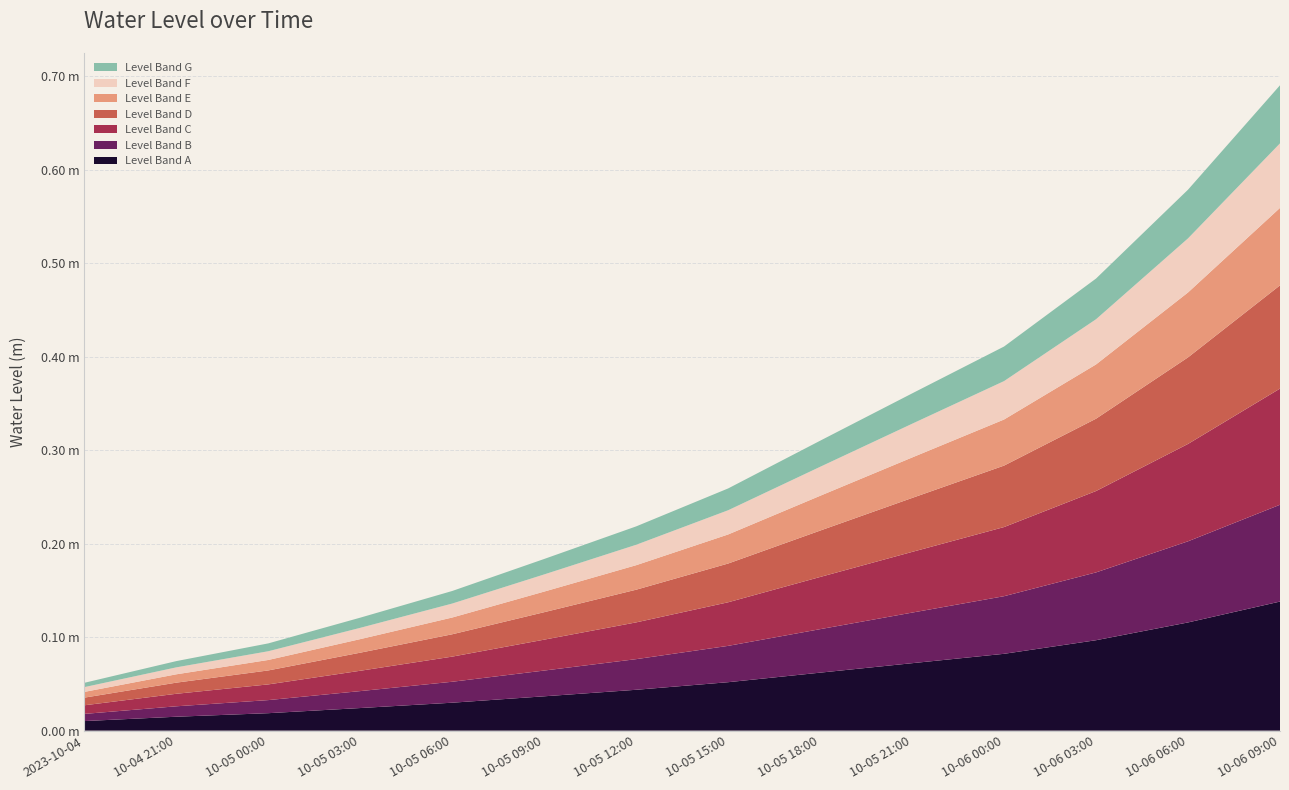

What are all the series names shown in the legend?

Level Band G, Level Band F, Level Band E, Level Band D, Level Band C, Level Band B, Level Band A